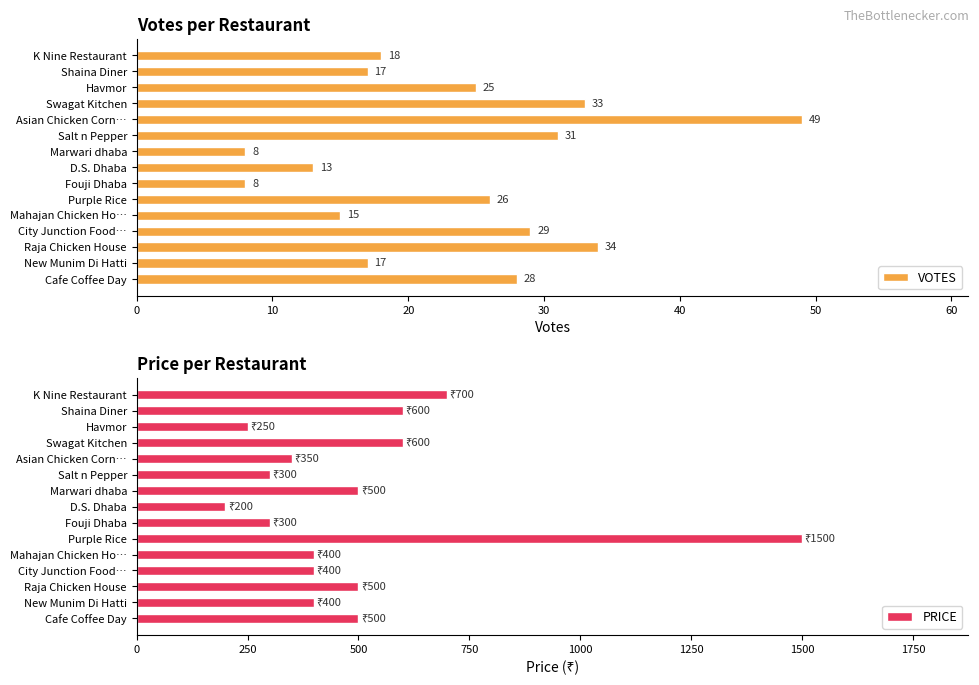

What is the lowest value of the VOTES series?

8